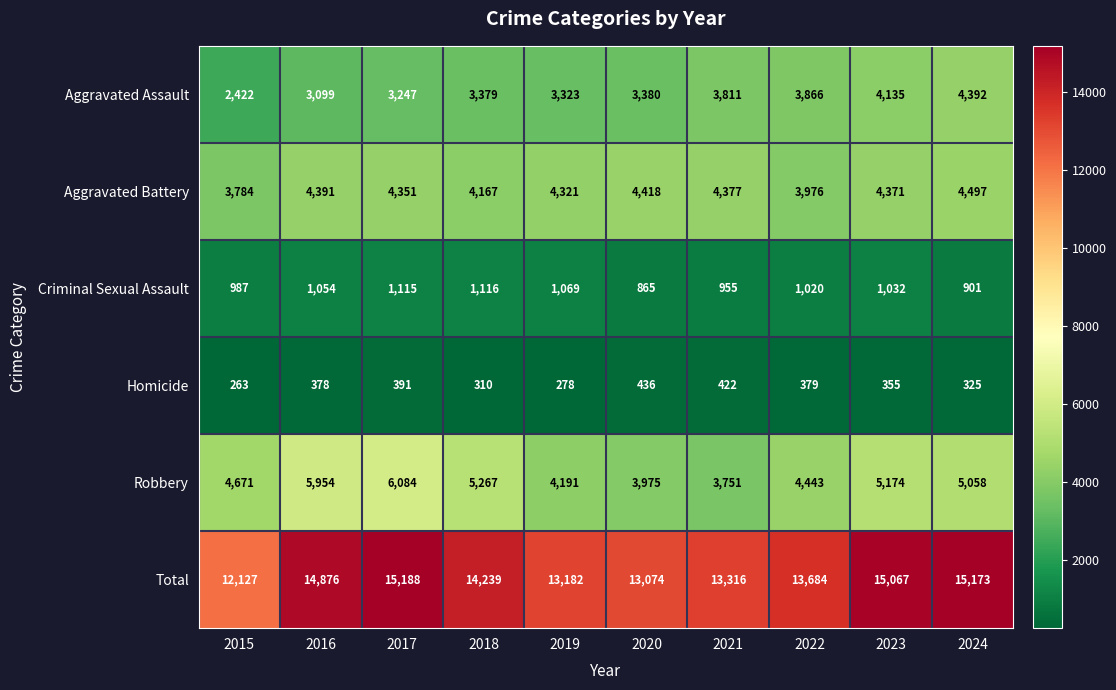

At which category is the sum across all series the highest?

2017